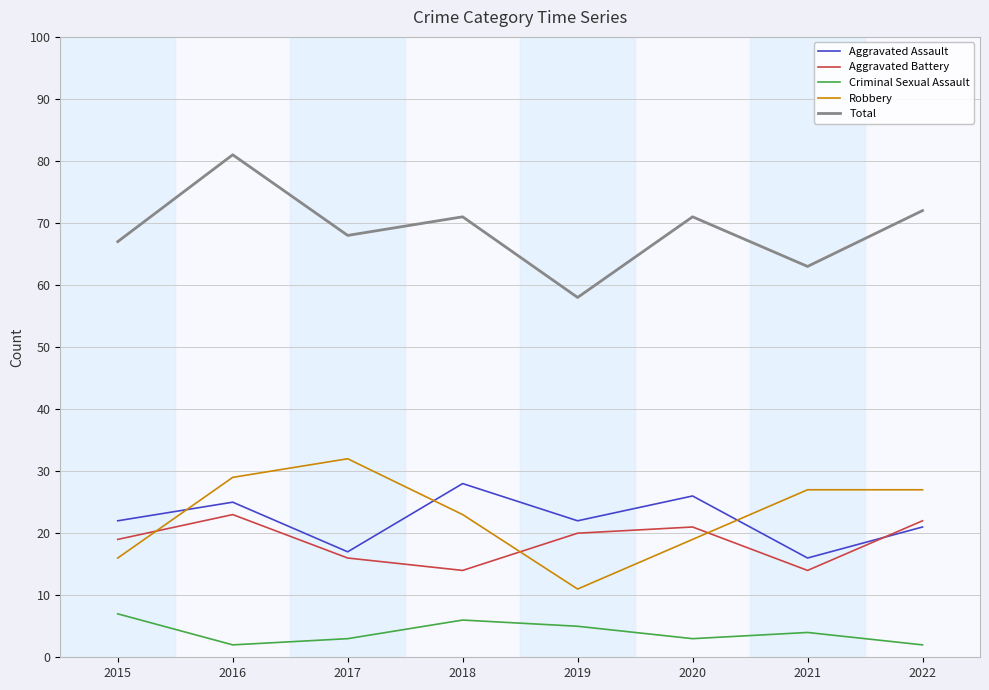

What is the approximate value of Criminal Sexual Assault at 2020?

3